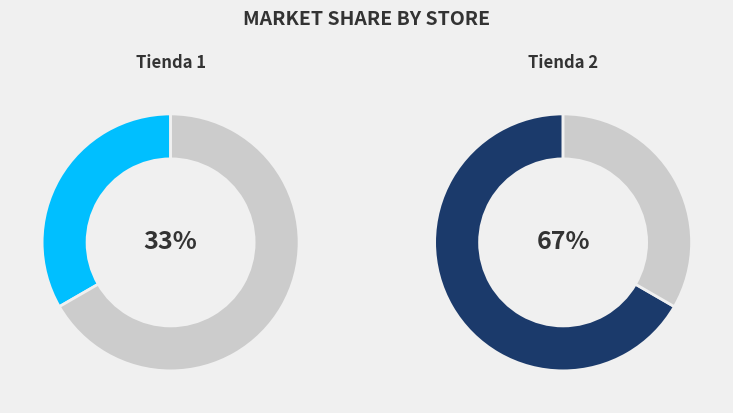

To the nearest percent, what is the average slice percentage?

50%